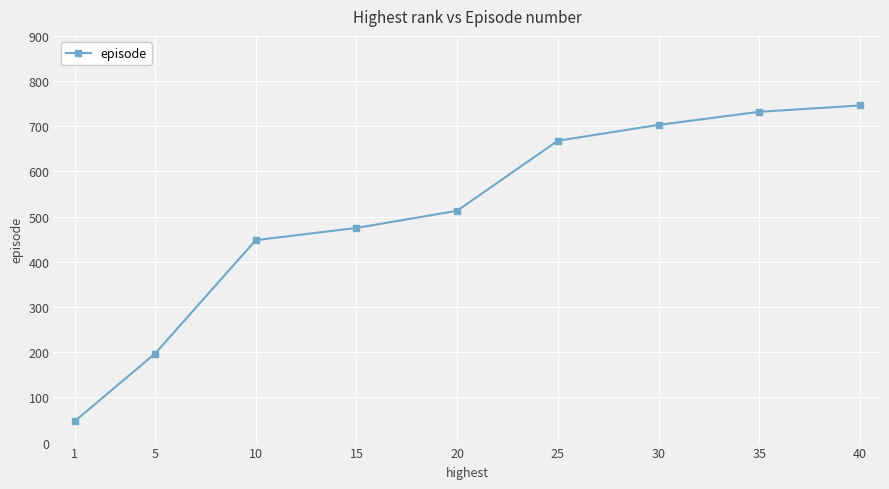

What is the value of the 2nd point from the left?

197